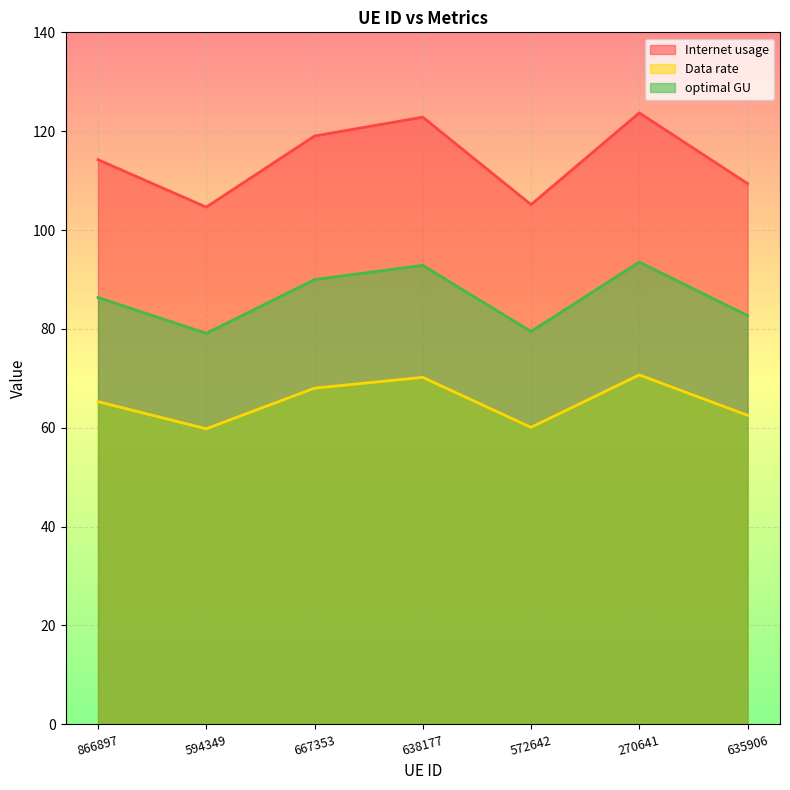

Is the value of optimal GU at 572642 greater than the value of Internet usage at 866897?

No